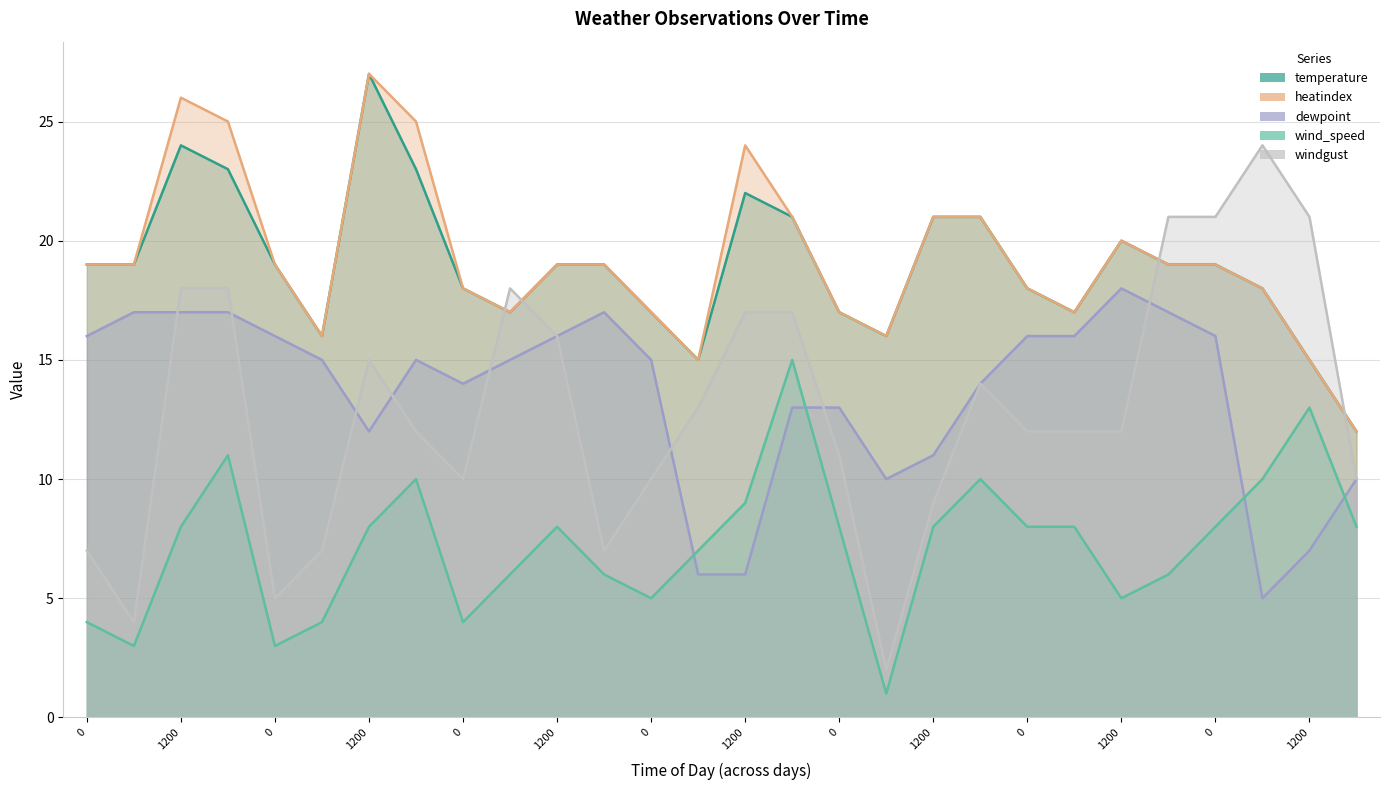

What is the label of the 25th point from the right?

1200